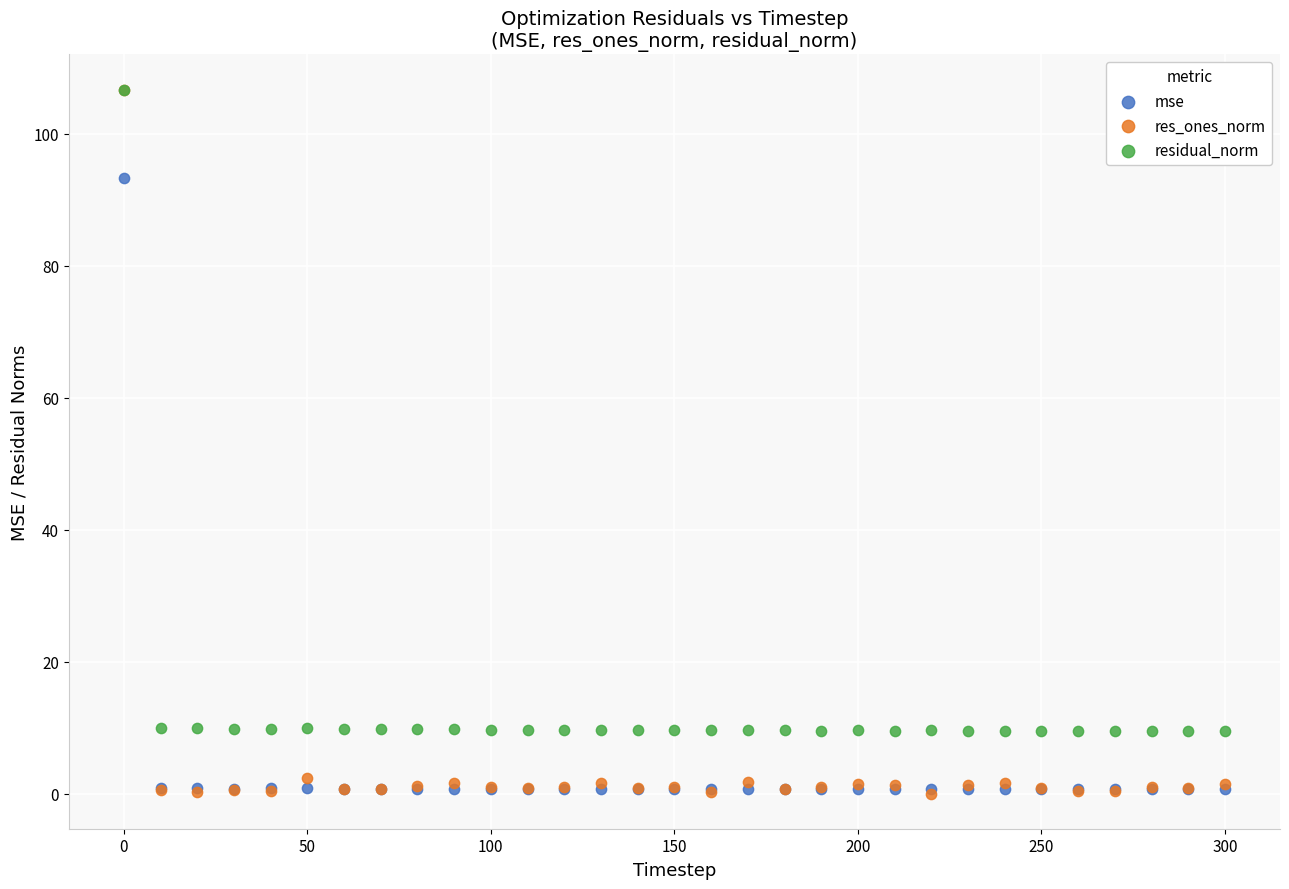

In the residual_norm series, what Y value is closest to 58?

10.0